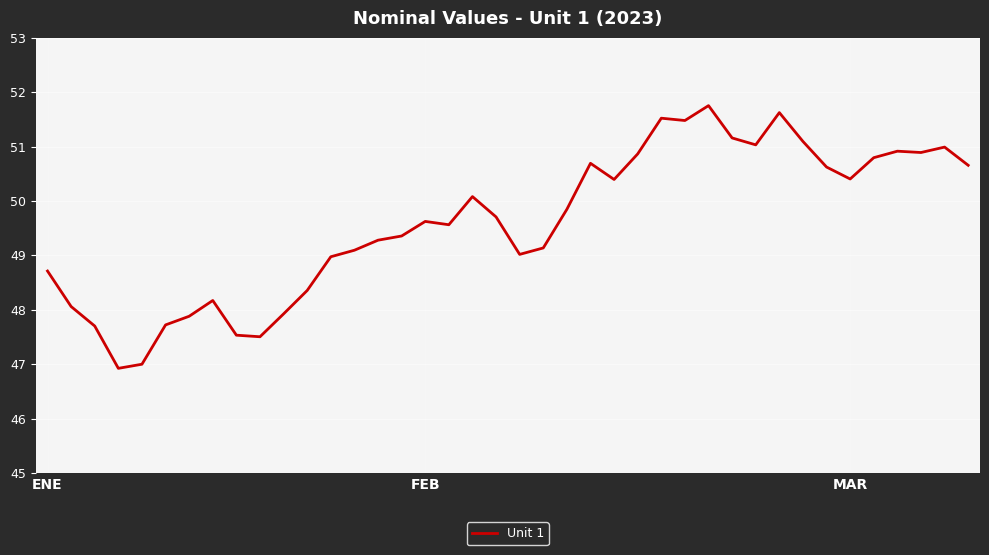

What is the smallest value displayed?

46.9